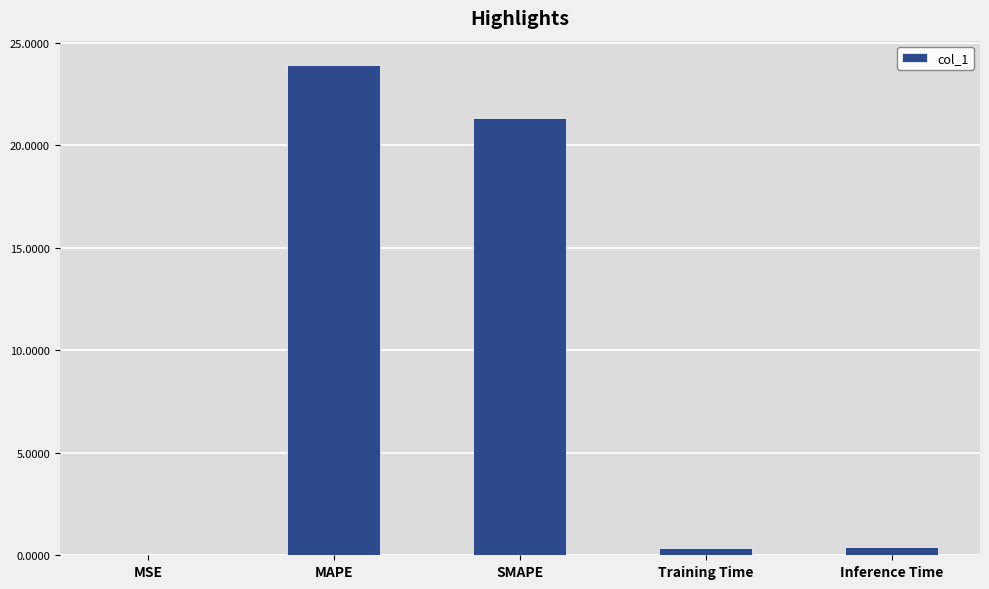

What is the greatest value displayed?

23.9